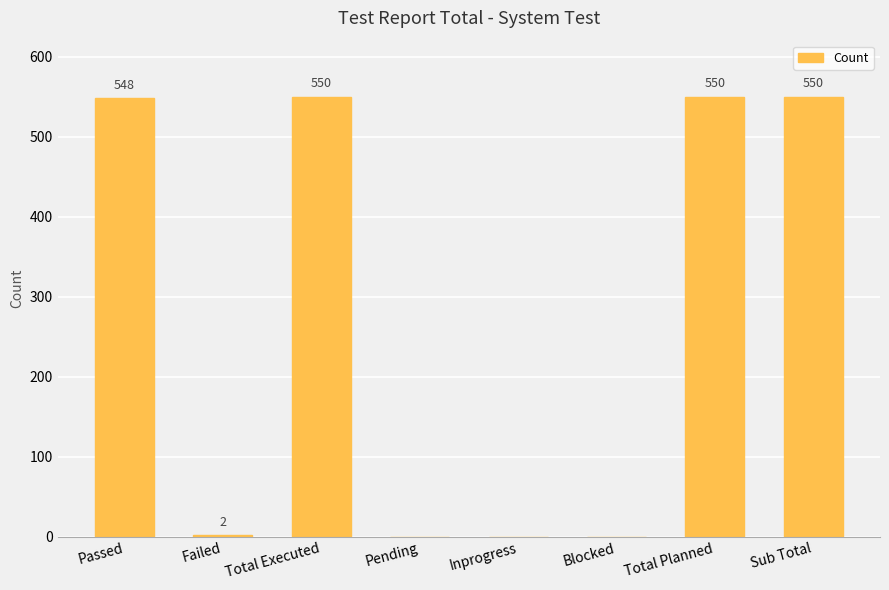

What is the sum of the values at Pending and Total Executed?

550